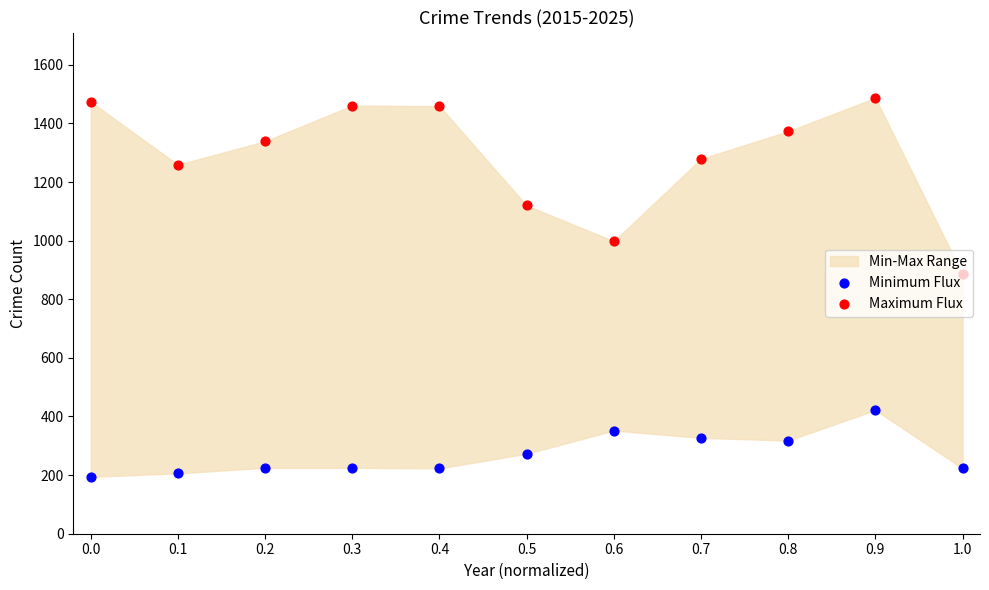

At how many categories does at least one series exceed 1264?

7